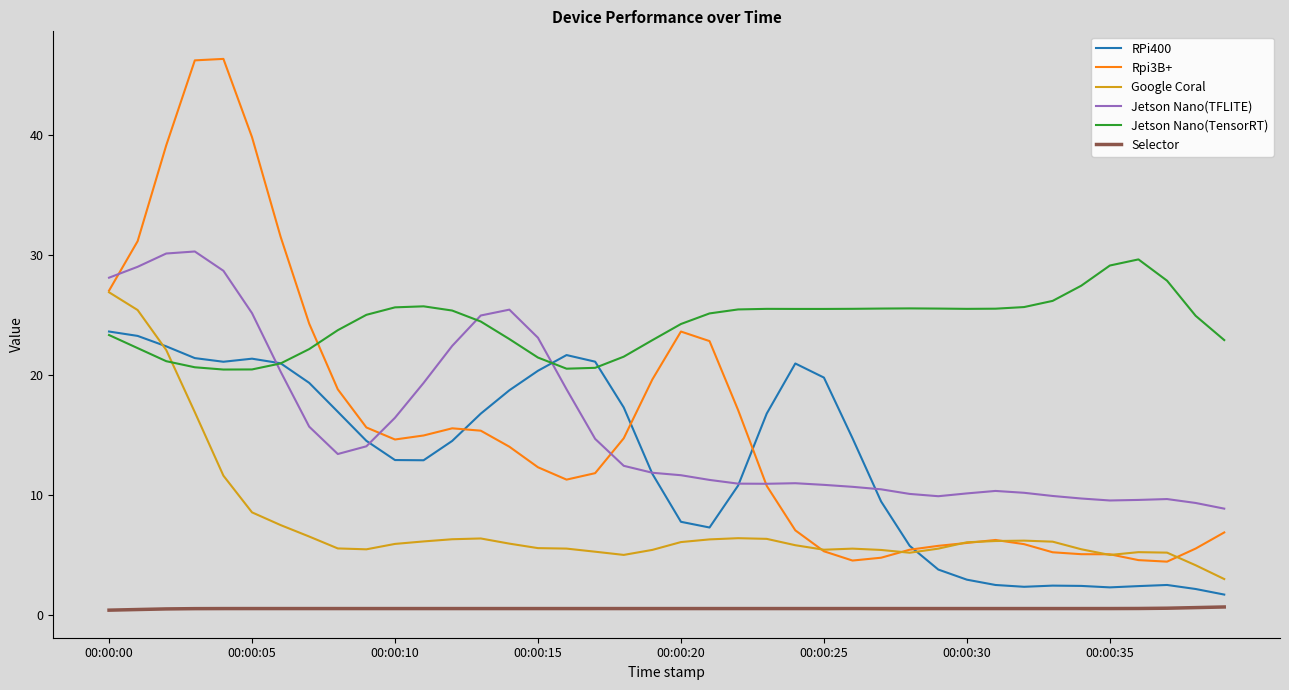

What is the greatest value displayed?

46.3